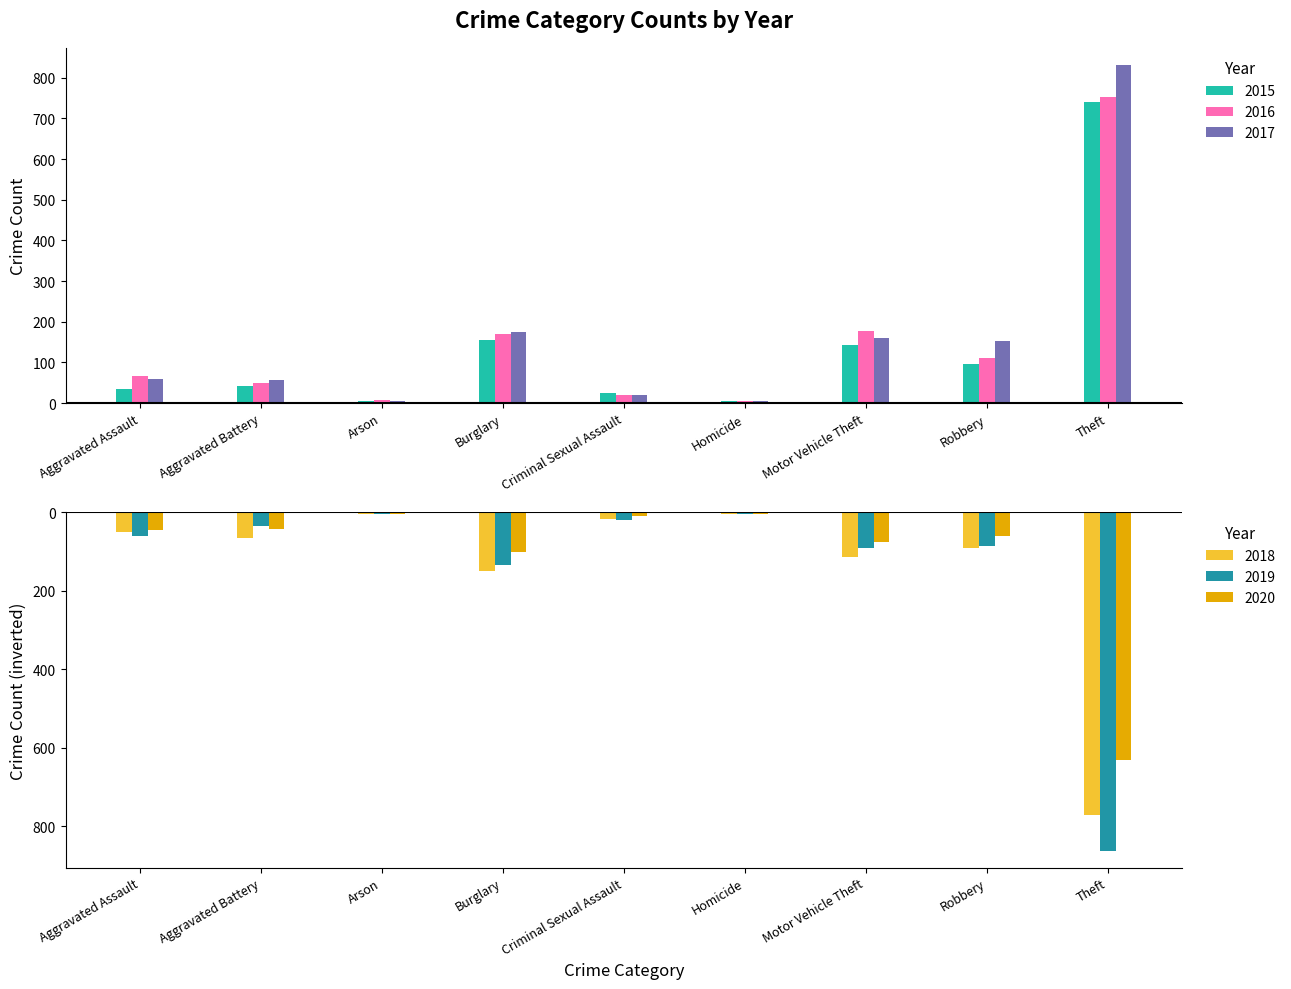

List the series in order of their peak value, highest first.

2017, 2016, 2015, 2018, 2019, 2020